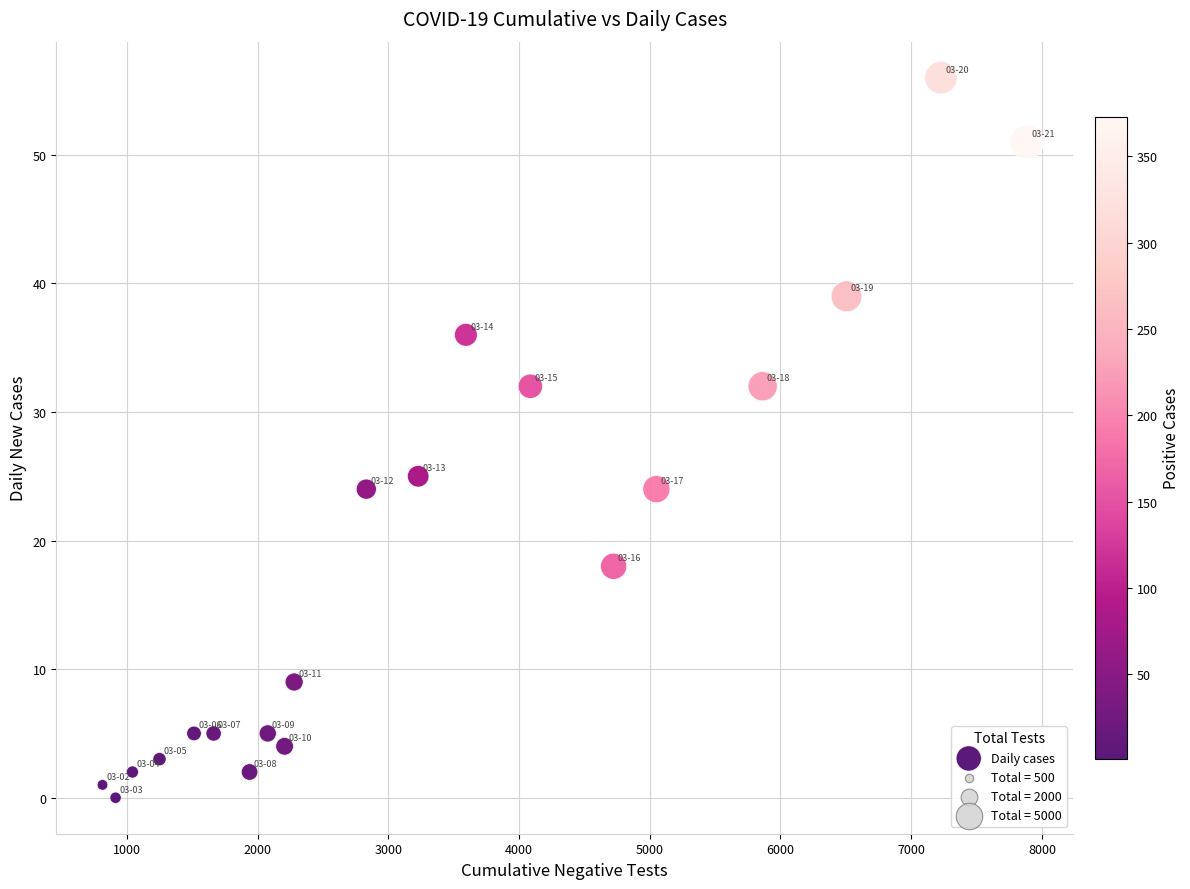

What Y value in the scatter plot is closest to 28?

25